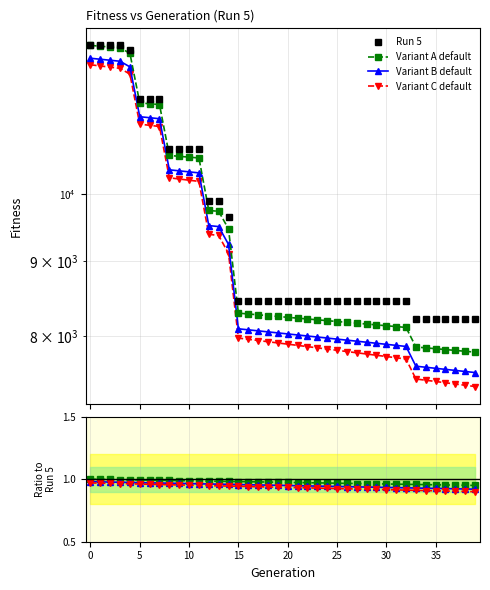

True or false: Variant A default has more than 2 interior local peaks.

False